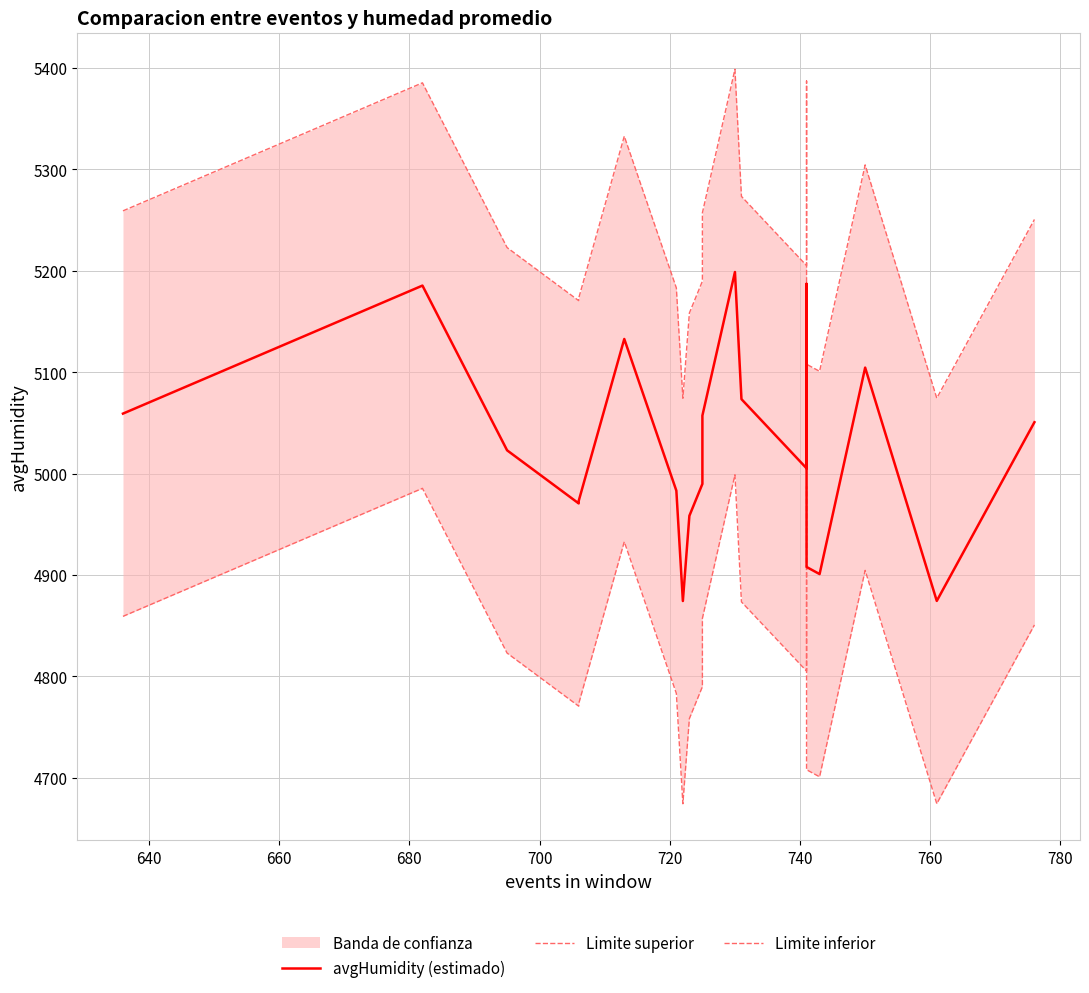

True or false: Limite inferior and avgHumidity (estimado) intersect in this chart.

False